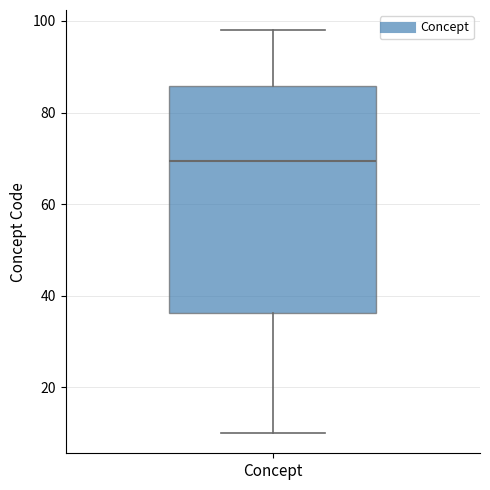

Transcribe this box plot: give where the median line is, the range the box spans, and where the two whiskers end, as read against the y-axis. The values are not printed on the chart, so give them approximately, as read against the axis.

median 70, box 36 to 86, whiskers 10 to 98